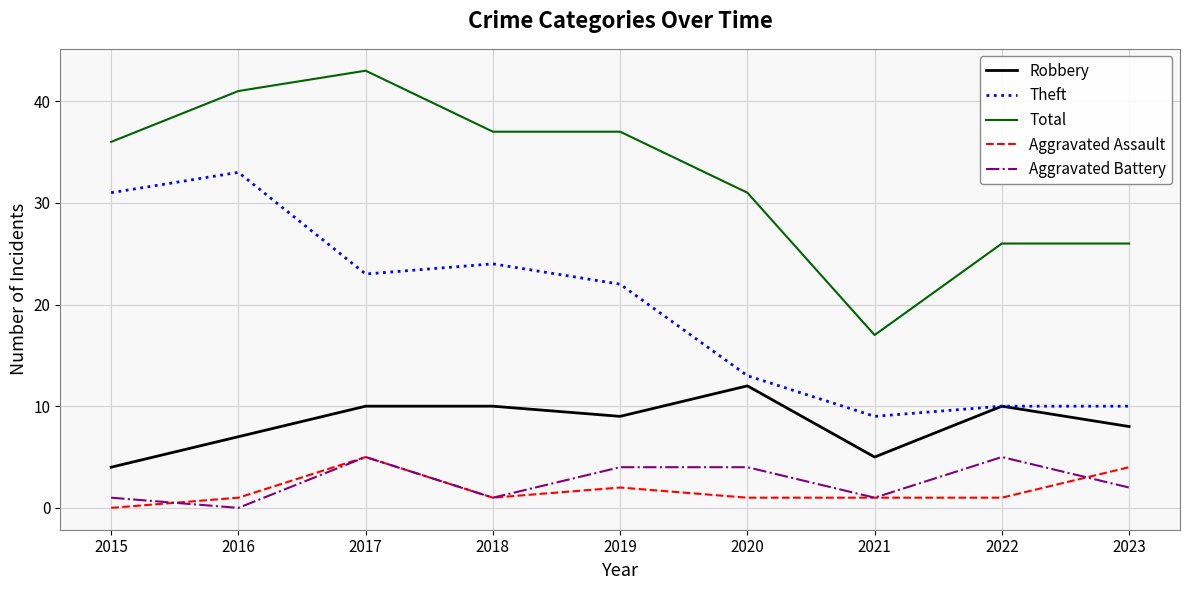

Which series changed the most between 2019 and 2022?

Theft